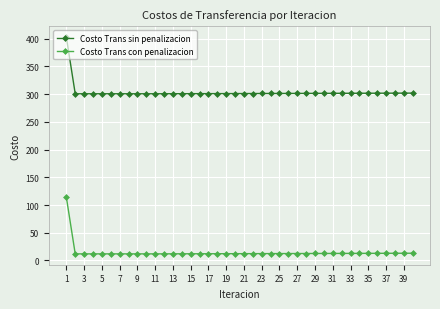

What is the value of the Costo Trans sin penalizacion point at the 34th from the left?

301.6